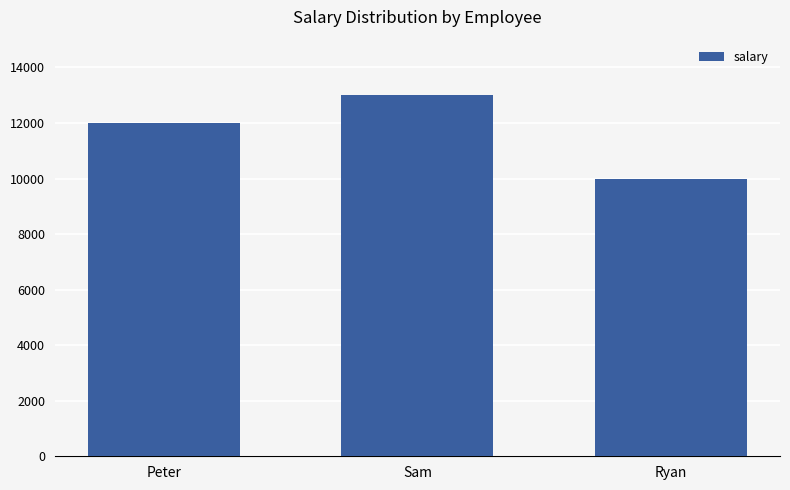

At which label is the value closest to 11500?

Peter